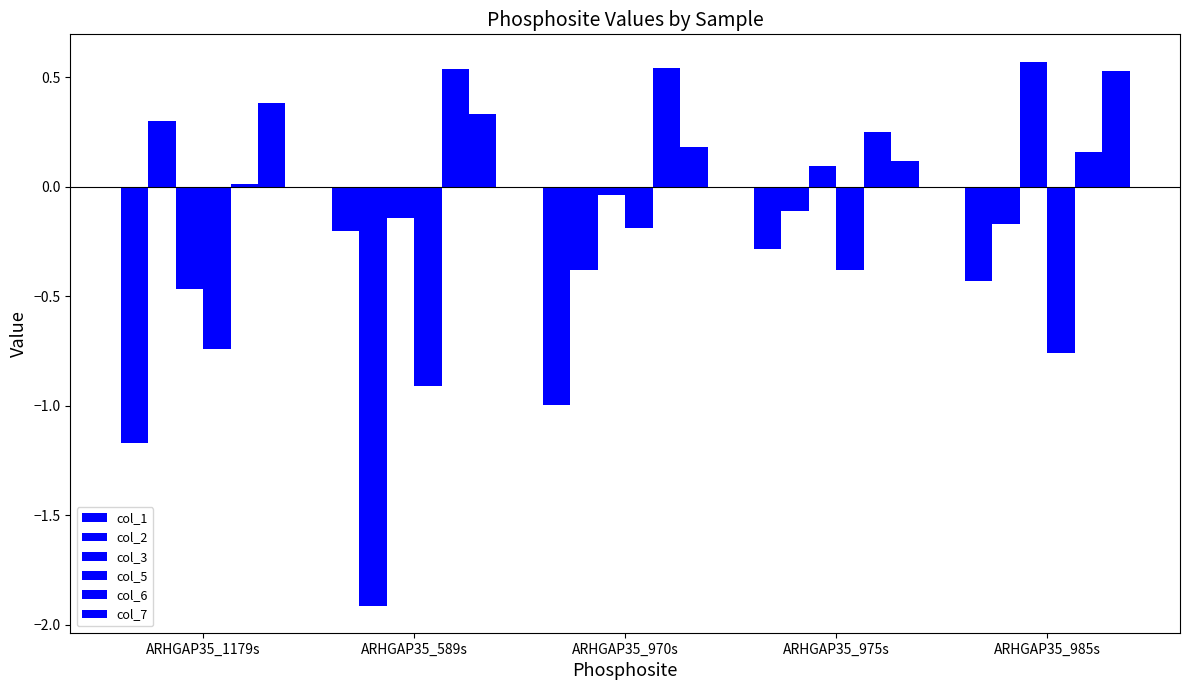

Does the chart contain stacked bars?

No